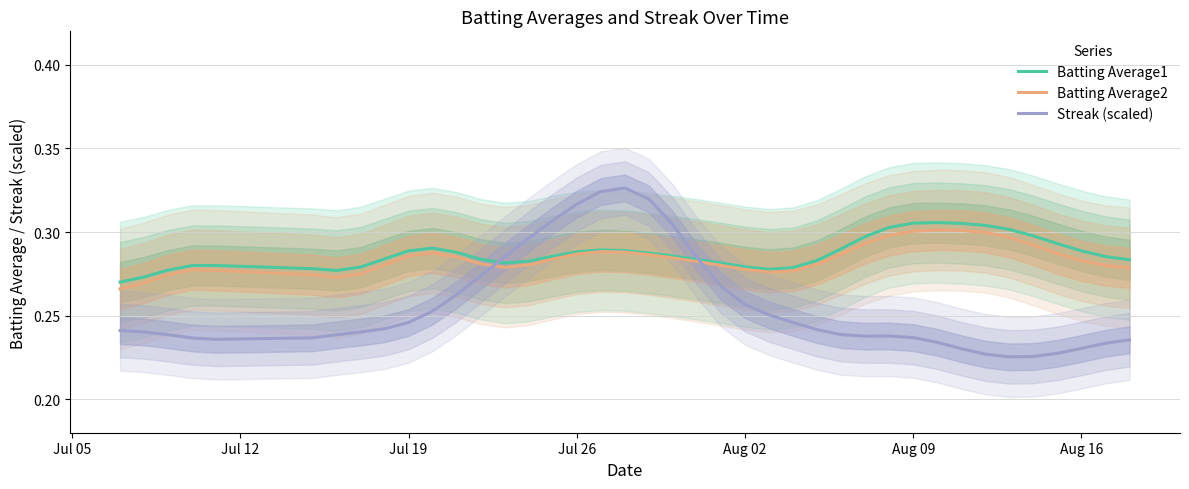

What are all the series names shown in the legend?

Batting Average1, Batting Average2, Streak (scaled)